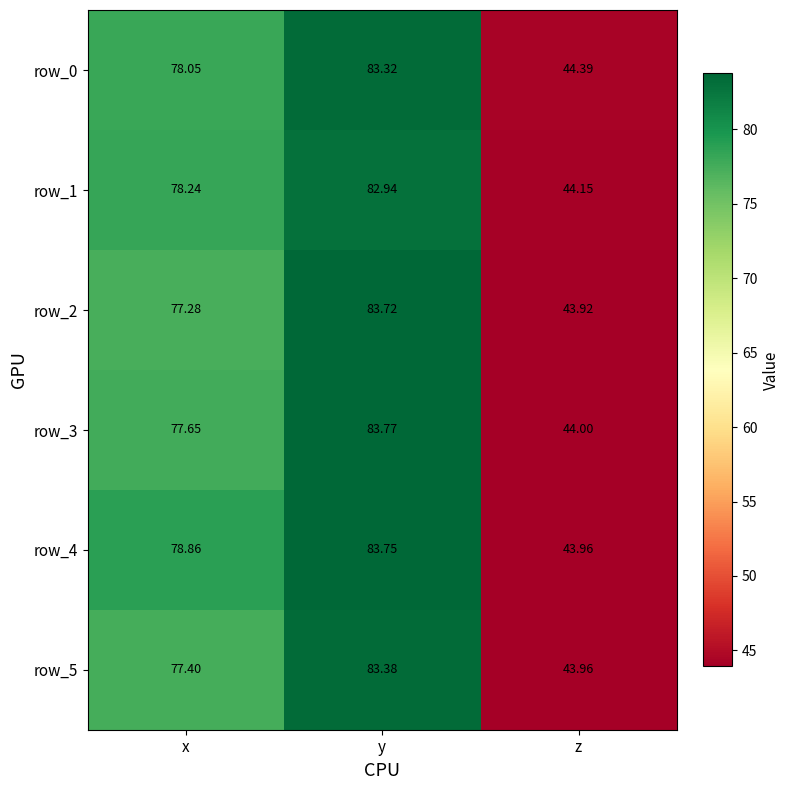

Where is row_4 nearest to the value 63?

x